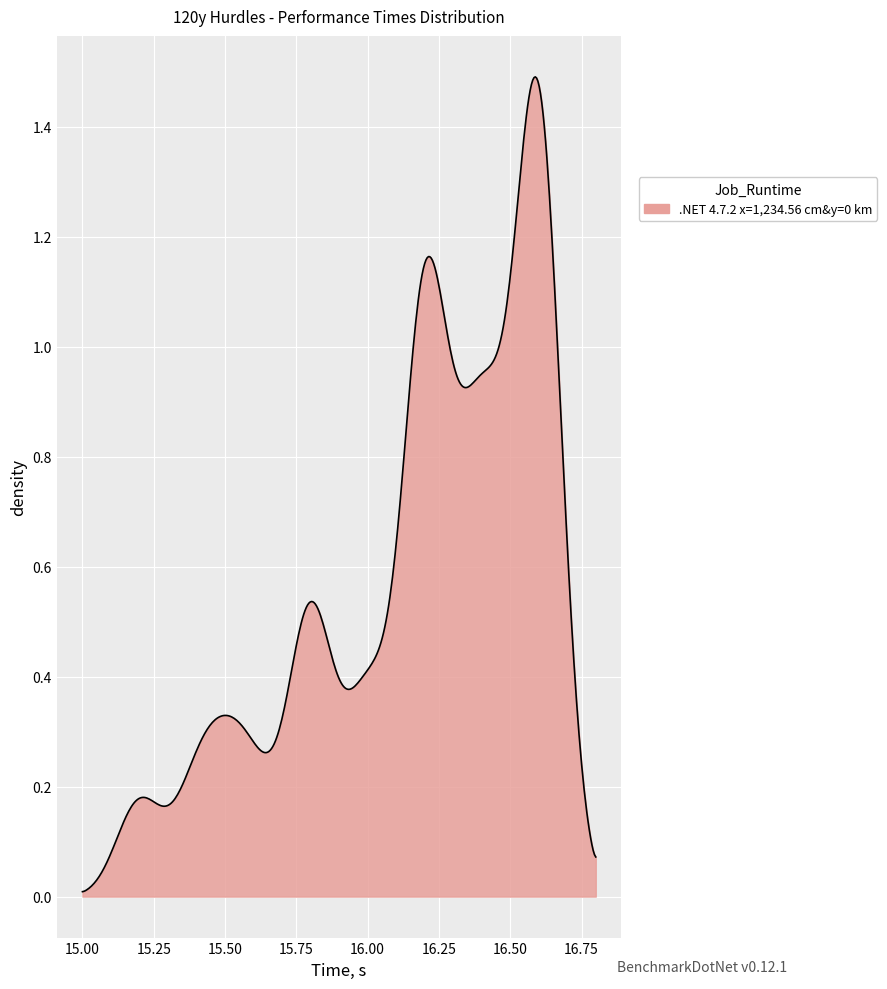

Does the chart have visible grid lines?

Yes